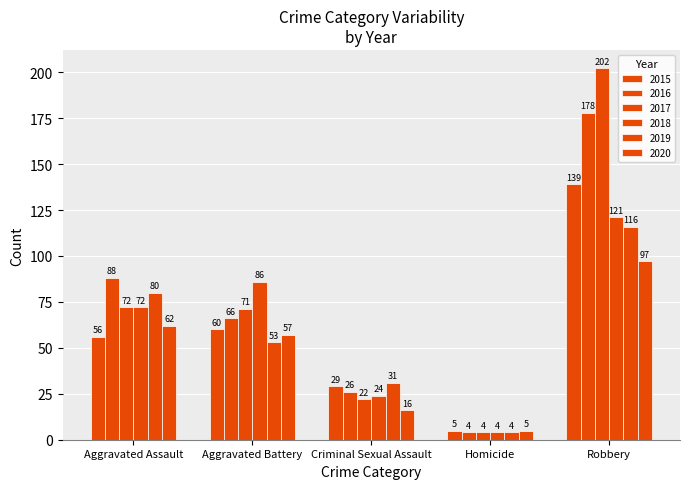

How many data points does each series have?

5